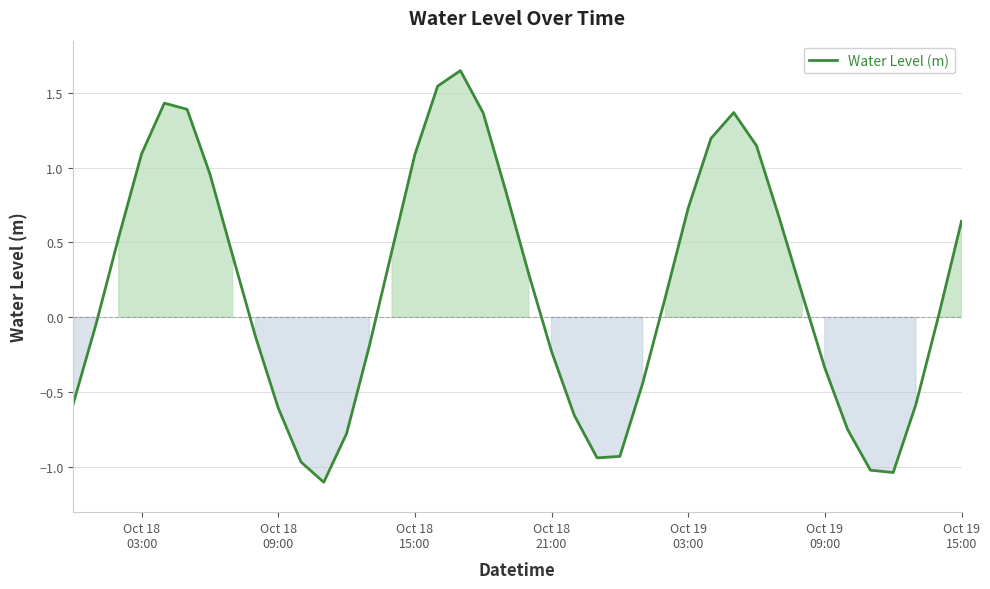

What is the minimum value shown in the chart?

-1.1